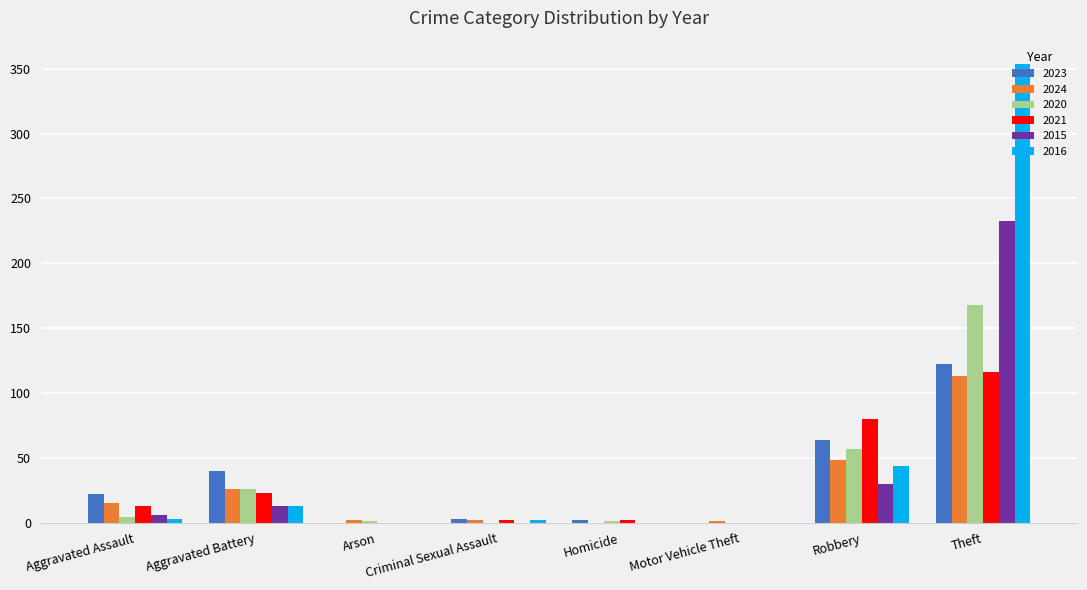

Which series changed the most between Aggravated Battery and Robbery?

2021